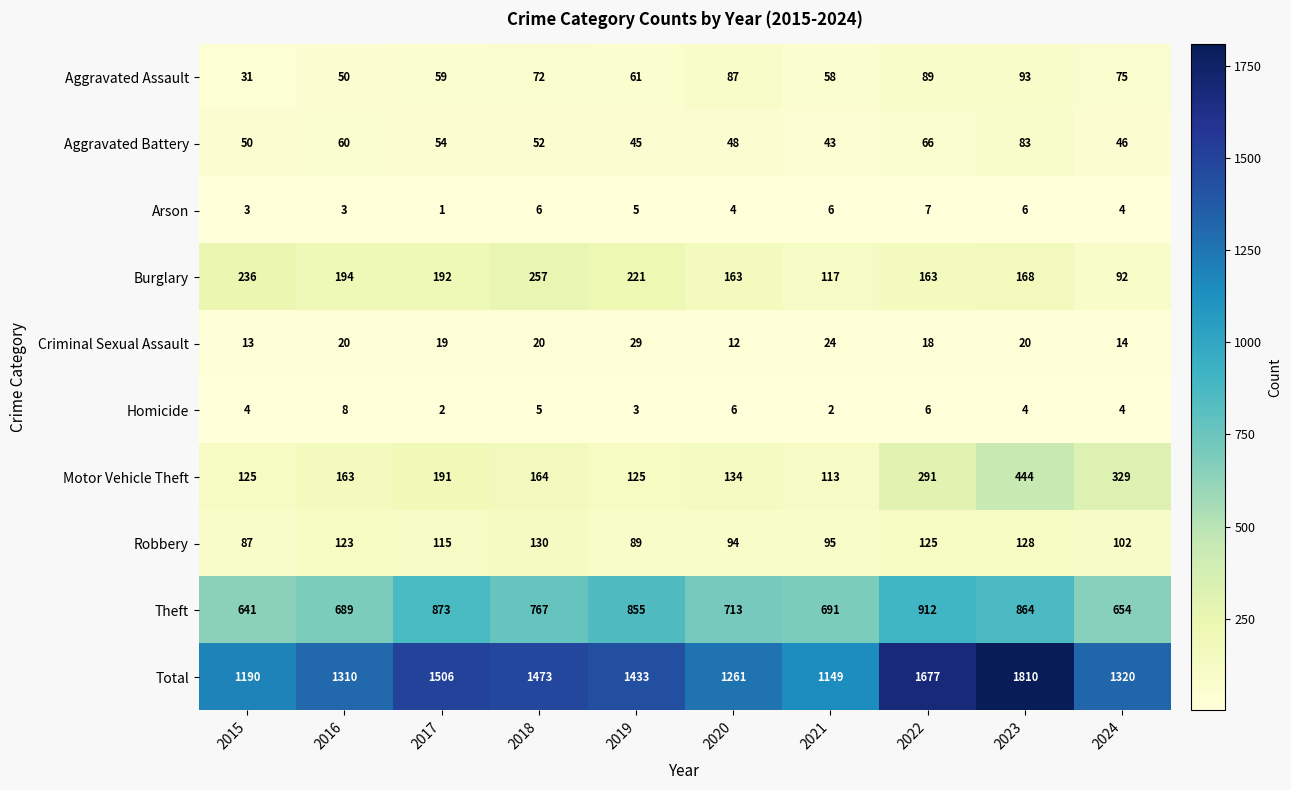

Is it true that Arson equals 6 at 2018?

True